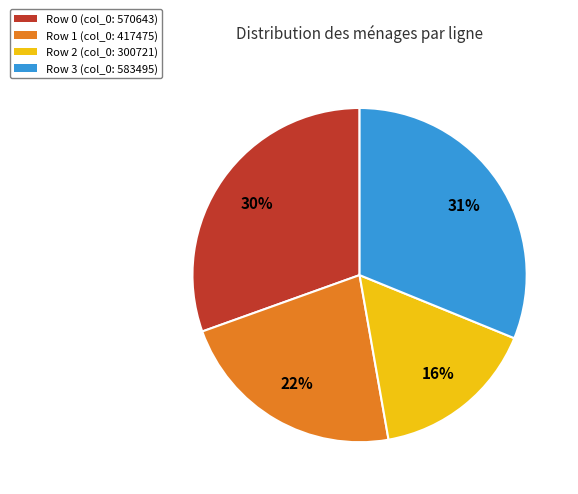

To the nearest percent, what percentage of the pie is Row 3 (col_0: 583495)?

31%